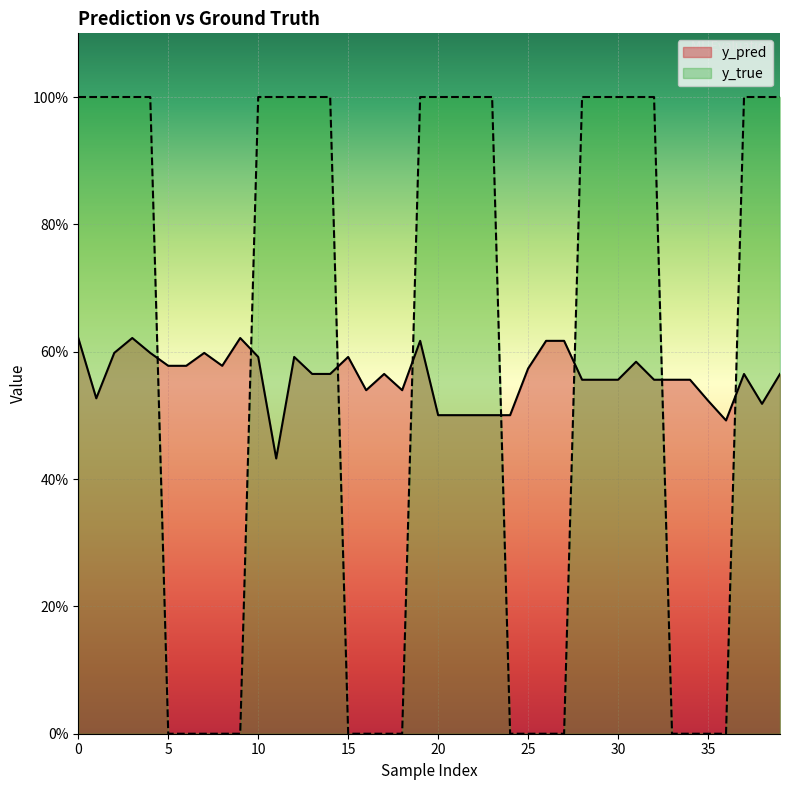

How many intersections are there between y_pred and y_true?

8